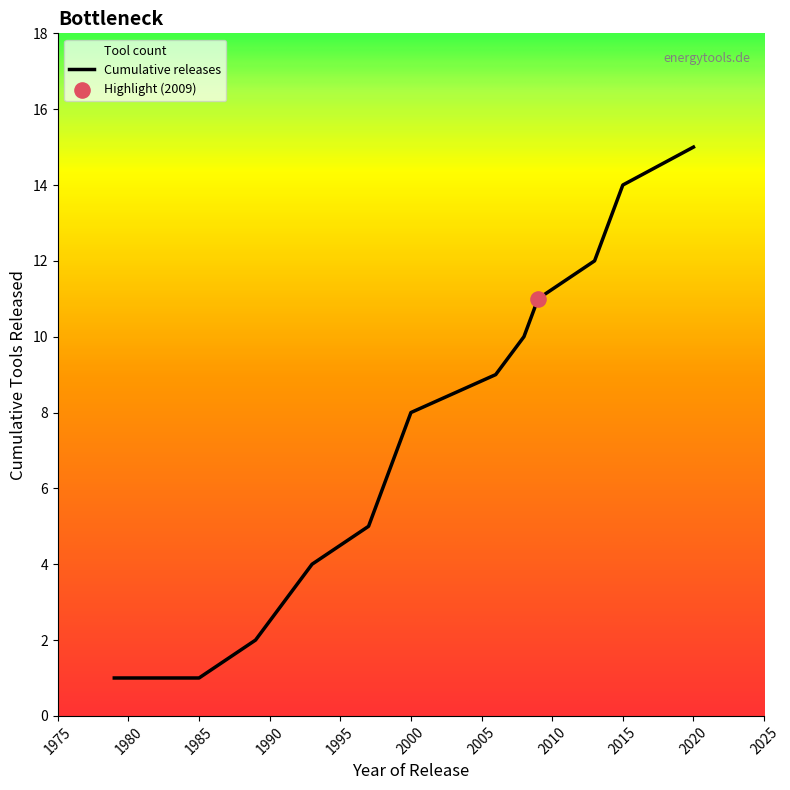

Approximately how many times larger is the value at 2014 compared to 1979?

13.0